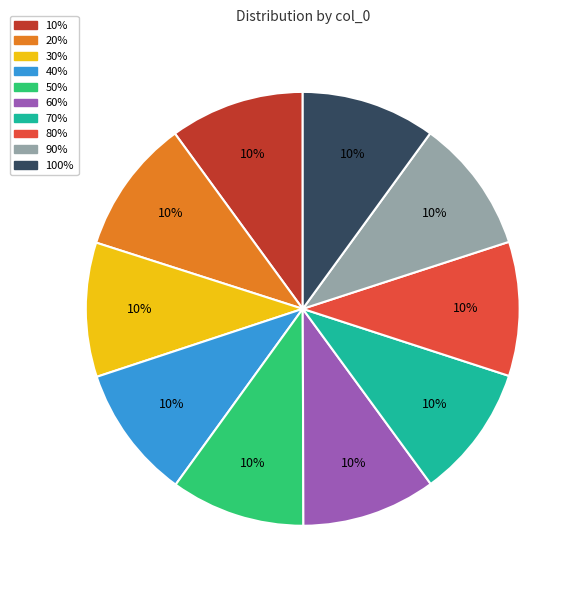

To the nearest percent, what is the average slice percentage?

10%